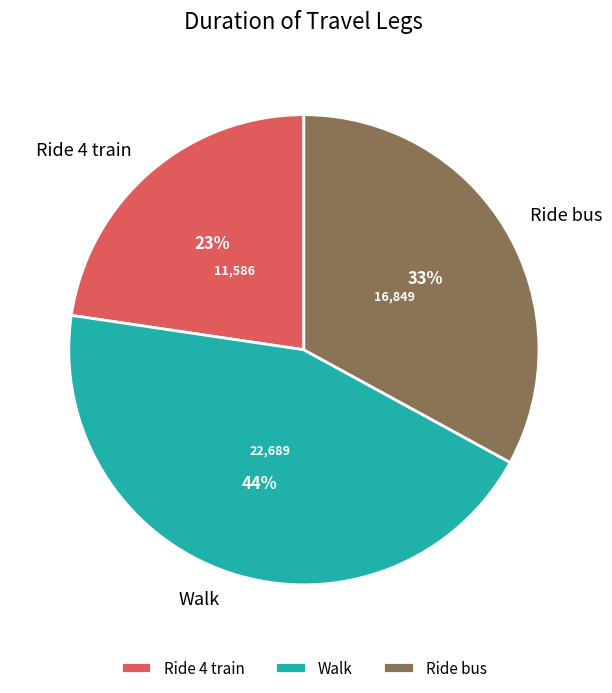

What is the smallest slice in the pie chart?

Ride 4 train